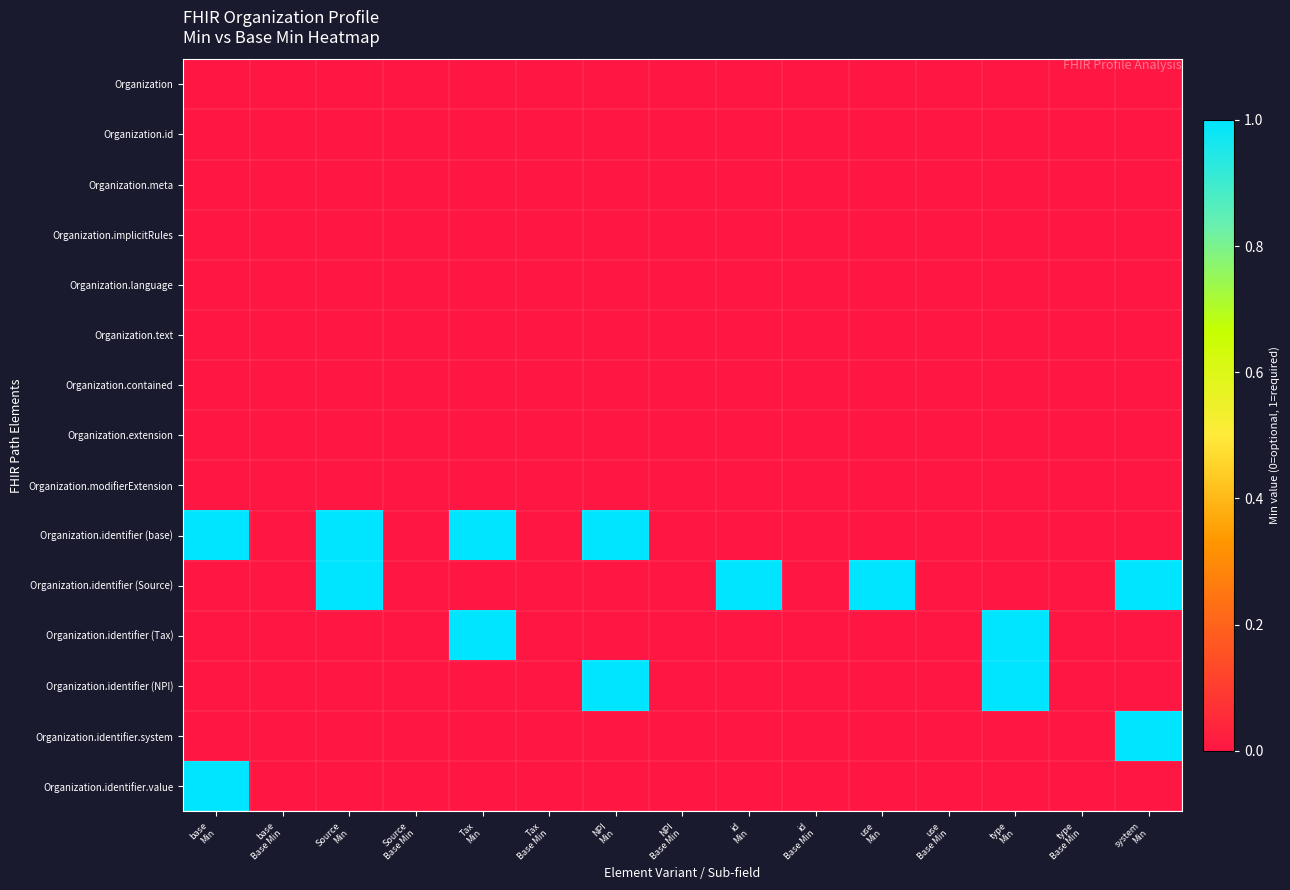

Reading right to left, extract all data points from this chart.

Organization: system
Min=0	type
Base Min=0	type
Min=0	use
Base Min=0	use
Min=0	id
Base Min=0	id
Min=0	NPI
Base Min=0	NPI
Min=0	Tax
Base Min=0	Tax
Min=0	Source
Base Min=0	Source
Min=0	base
Base Min=0	base
Min=0
Organization.id: system
Min=0	type
Base Min=0	type
Min=0	use
Base Min=0	use
Min=0	id
Base Min=0	id
Min=0	NPI
Base Min=0	NPI
Min=0	Tax
Base Min=0	Tax
Min=0	Source
Base Min=0	Source
Min=0	base
Base Min=0	base
Min=0
Organization.meta: system
Min=0	type
Base Min=0	type
Min=0	use
Base Min=0	use
Min=0	id
Base Min=0	id
Min=0	NPI
Base Min=0	NPI
Min=0	Tax
Base Min=0	Tax
Min=0	Source
Base Min=0	Source
Min=0	base
Base Min=0	base
Min=0
Organization.implicitRules: system
Min=0	type
Base Min=0	type
Min=0	use
Base Min=0	use
Min=0	id
Base Min=0	id
Min=0	NPI
Base Min=0	NPI
Min=0	Tax
Base Min=0	Tax
Min=0	Source
Base Min=0	Source
Min=0	base
Base Min=0	base
Min=0
Organization.language: system
Min=0	type
Base Min=0	type
Min=0	use
Base Min=0	use
Min=0	id
Base Min=0	id
Min=0	NPI
Base Min=0	NPI
Min=0	Tax
Base Min=0	Tax
Min=0	Source
Base Min=0	Source
Min=0	base
Base Min=0	base
Min=0
Organization.text: system
Min=0	type
Base Min=0	type
Min=0	use
Base Min=0	use
Min=0	id
Base Min=0	id
Min=0	NPI
Base Min=0	NPI
Min=0	Tax
Base Min=0	Tax
Min=0	Source
Base Min=0	Source
Min=0	base
Base Min=0	base
Min=0
Organization.contained: system
Min=0	type
Base Min=0	type
Min=0	use
Base Min=0	use
Min=0	id
Base Min=0	id
Min=0	NPI
Base Min=0	NPI
Min=0	Tax
Base Min=0	Tax
Min=0	Source
Base Min=0	Source
Min=0	base
Base Min=0	base
Min=0
Organization.extension: system
Min=0	type
Base Min=0	type
Min=0	use
Base Min=0	use
Min=0	id
Base Min=0	id
Min=0	NPI
Base Min=0	NPI
Min=0	Tax
Base Min=0	Tax
Min=0	Source
Base Min=0	Source
Min=0	base
Base Min=0	base
Min=0
Organization.modifierExtension: system
Min=0	type
Base Min=0	type
Min=0	use
Base Min=0	use
Min=0	id
Base Min=0	id
Min=0	NPI
Base Min=0	NPI
Min=0	Tax
Base Min=0	Tax
Min=0	Source
Base Min=0	Source
Min=0	base
Base Min=0	base
Min=0
Organization.identifier (base): system
Min=0	type
Base Min=0	type
Min=0	use
Base Min=0	use
Min=0	id
Base Min=0	id
Min=0	NPI
Base Min=0	NPI
Min=1	Tax
Base Min=0	Tax
Min=1	Source
Base Min=0	Source
Min=1	base
Base Min=0	base
Min=1
Organization.identifier (Source): system
Min=1	type
Base Min=0	type
Min=0	use
Base Min=0	use
Min=1	id
Base Min=0	id
Min=1	NPI
Base Min=0	NPI
Min=0	Tax
Base Min=0	Tax
Min=0	Source
Base Min=0	Source
Min=1	base
Base Min=0	base
Min=0
Organization.identifier (Tax): system
Min=0	type
Base Min=0	type
Min=1	use
Base Min=0	use
Min=0	id
Base Min=0	id
Min=0	NPI
Base Min=0	NPI
Min=0	Tax
Base Min=0	Tax
Min=1	Source
Base Min=0	Source
Min=0	base
Base Min=0	base
Min=0
Organization.identifier (NPI): system
Min=0	type
Base Min=0	type
Min=1	use
Base Min=0	use
Min=0	id
Base Min=0	id
Min=0	NPI
Base Min=0	NPI
Min=1	Tax
Base Min=0	Tax
Min=0	Source
Base Min=0	Source
Min=0	base
Base Min=0	base
Min=0
Organization.identifier.system: system
Min=1	type
Base Min=0	type
Min=0	use
Base Min=0	use
Min=0	id
Base Min=0	id
Min=0	NPI
Base Min=0	NPI
Min=0	Tax
Base Min=0	Tax
Min=0	Source
Base Min=0	Source
Min=0	base
Base Min=0	base
Min=0
Organization.identifier.value: system
Min=0	type
Base Min=0	type
Min=0	use
Base Min=0	use
Min=0	id
Base Min=0	id
Min=0	NPI
Base Min=0	NPI
Min=0	Tax
Base Min=0	Tax
Min=0	Source
Base Min=0	Source
Min=0	base
Base Min=0	base
Min=1